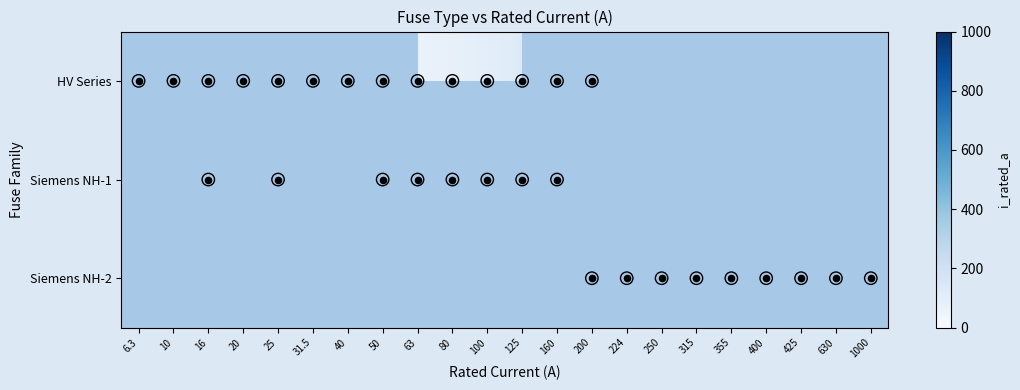

Between 63 and 125, which is larger?

125